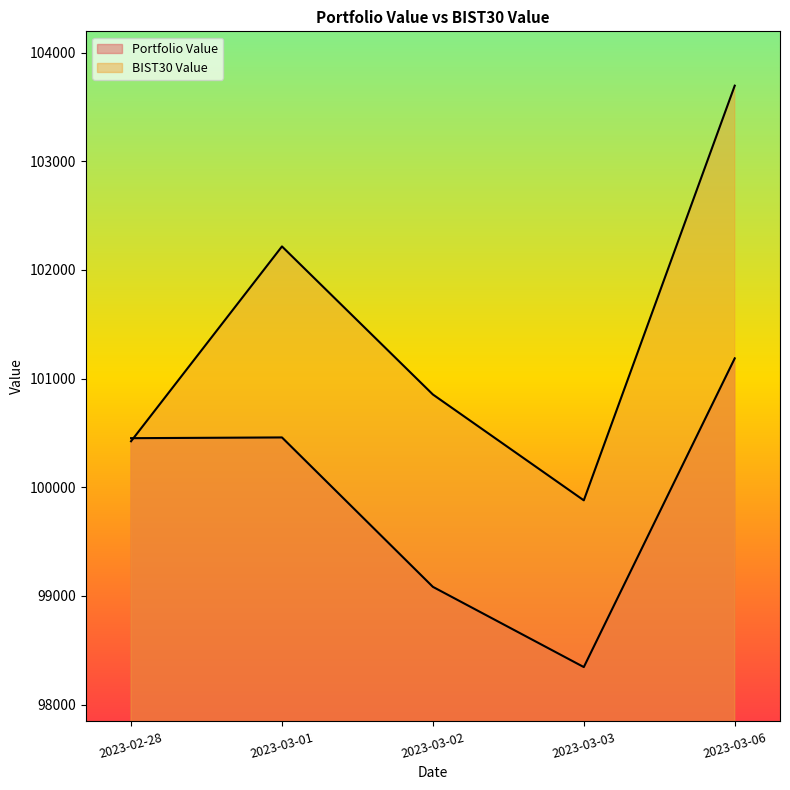

How many interior local peaks does the BIST30 Value series have?

1